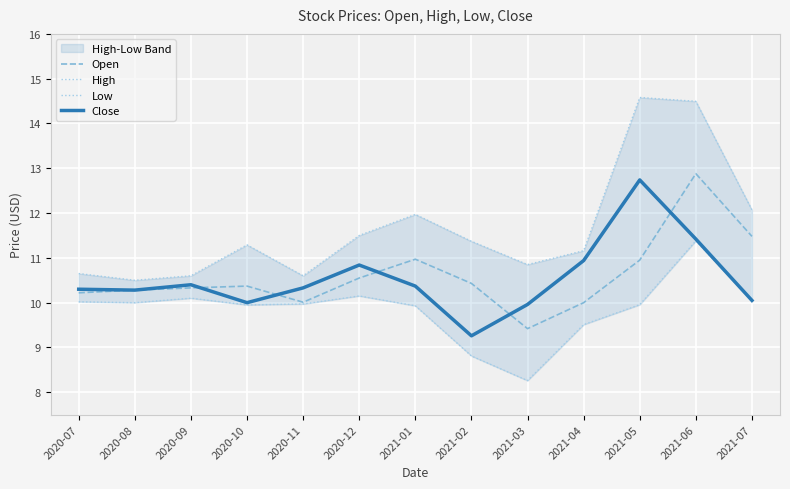

Rank the categories by Open value from lowest to highest.

2021-03, 2021-04, 2020-11, 2020-07, 2020-08, 2020-09, 2020-10, 2021-02, 2020-12, 2021-05, 2021-01, 2021-07, 2021-06